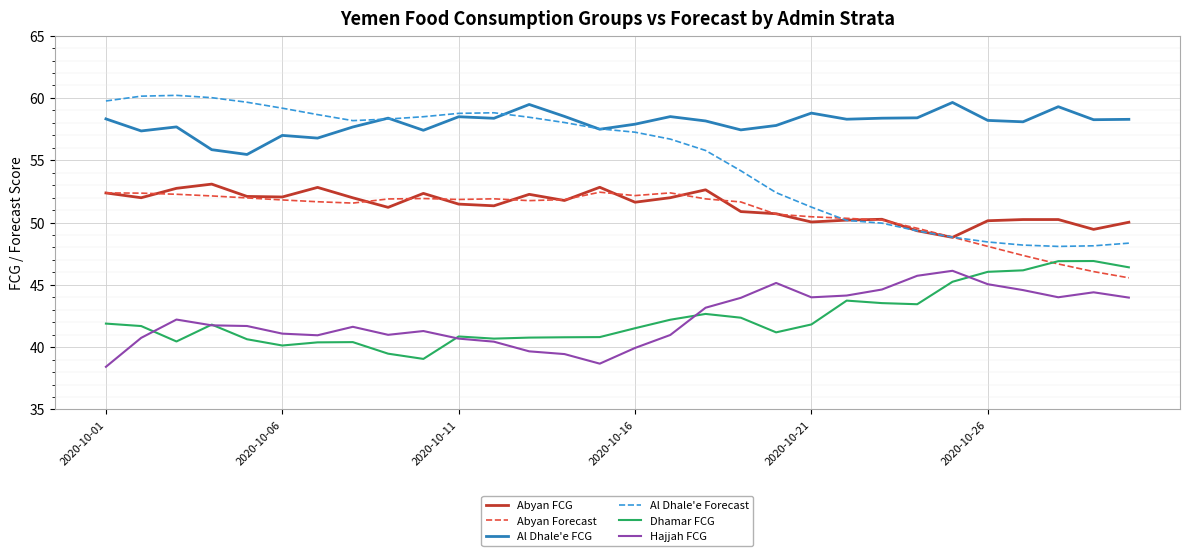

Which series has the largest range (max minus min)?

Al Dhale'e Forecast